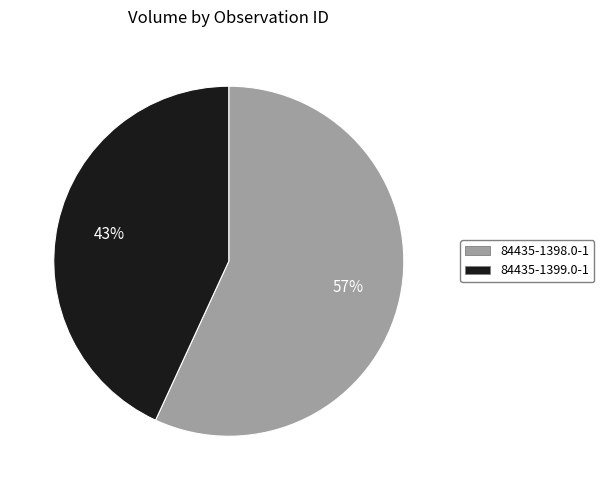

What is the ratio of the value at 84435-1399.0-1 to the value at 84435-1398.0-1?

0.8